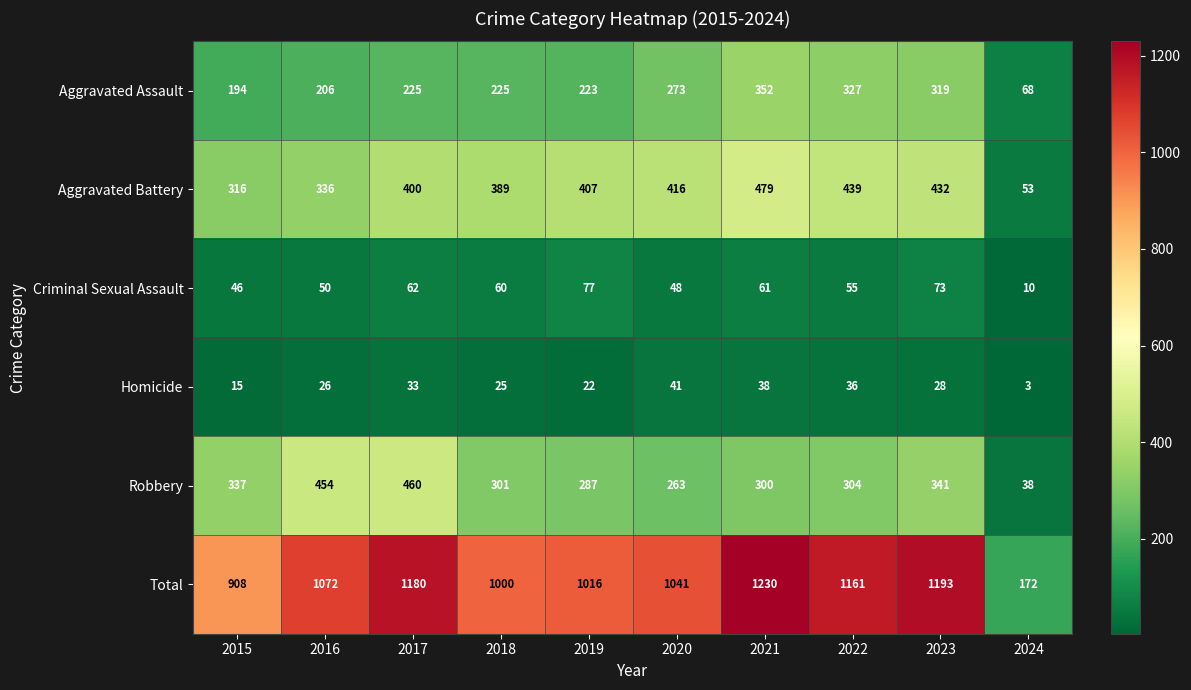

What is the difference between the Homicide values at 2015 and 2016?

11